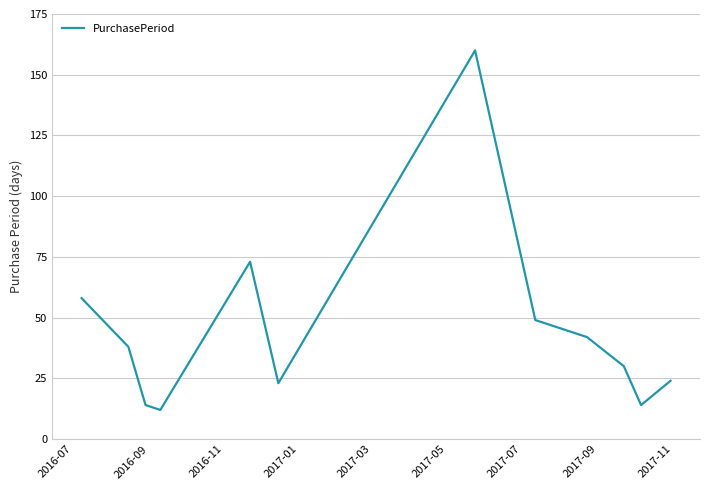

What is the minimum value shown in the chart?

12